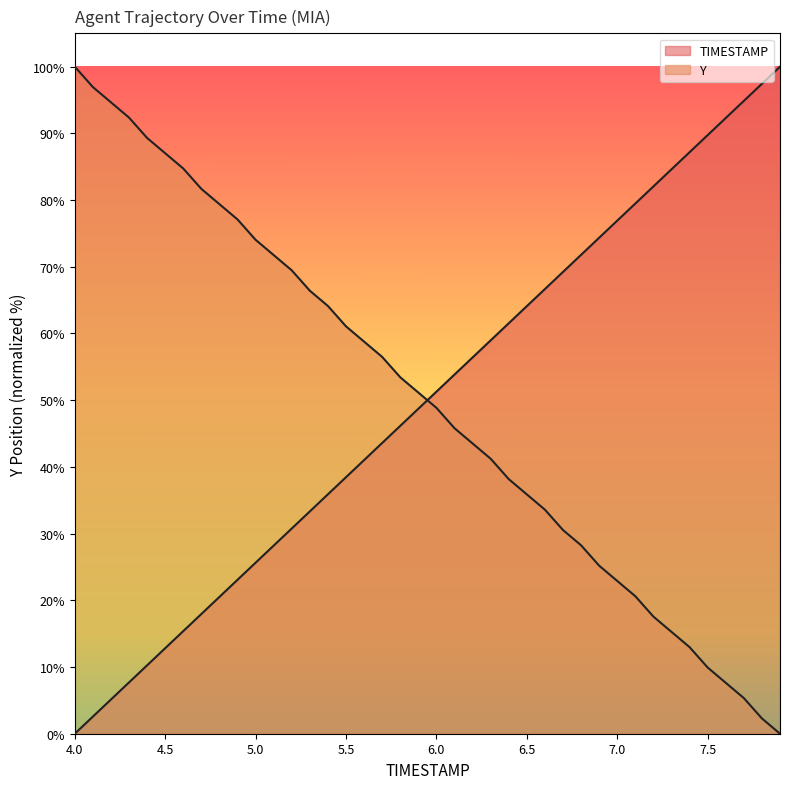

What is the difference between the maximum and minimum values in the Y series?

100.0